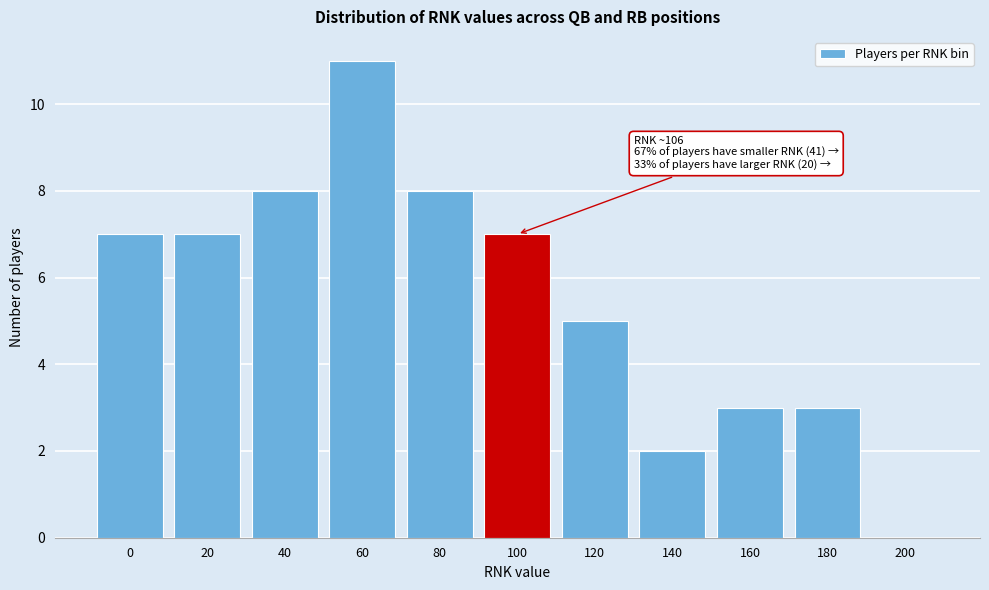

Reading left to right, transcribe all the data shown in this chart.

0=7	20=7	40=8	60=11	80=8	100=7	120=5	140=2	160=3	180=3	200=0